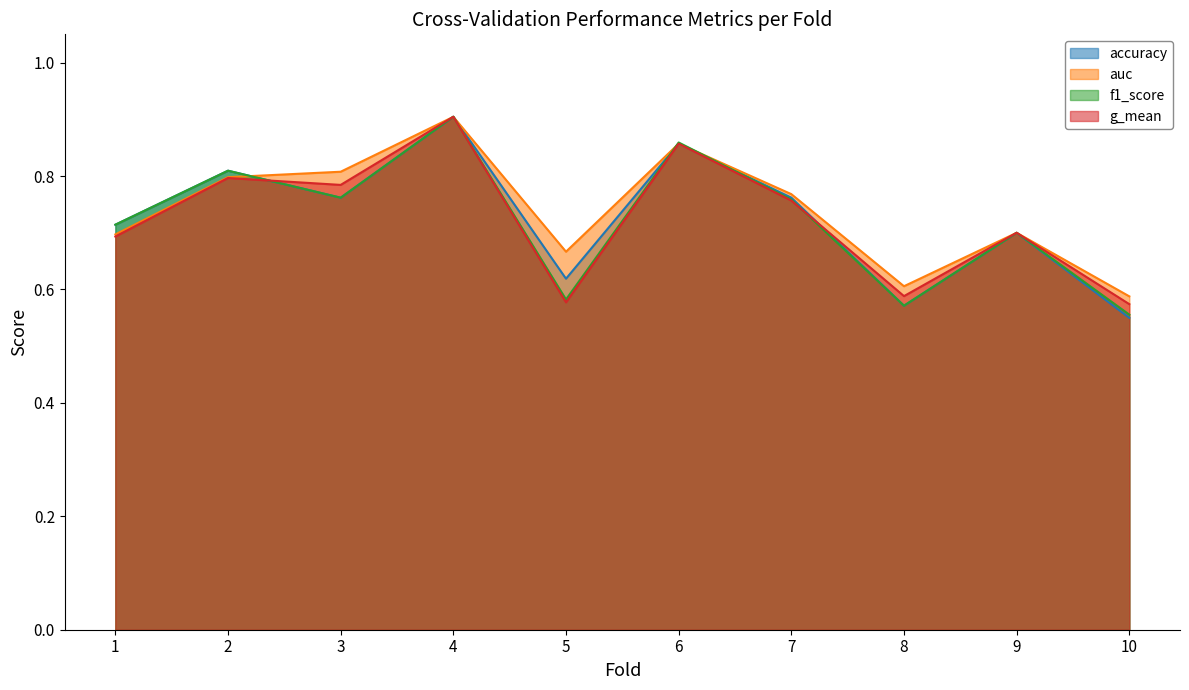

At which label does g_mean reach its minimum?

10